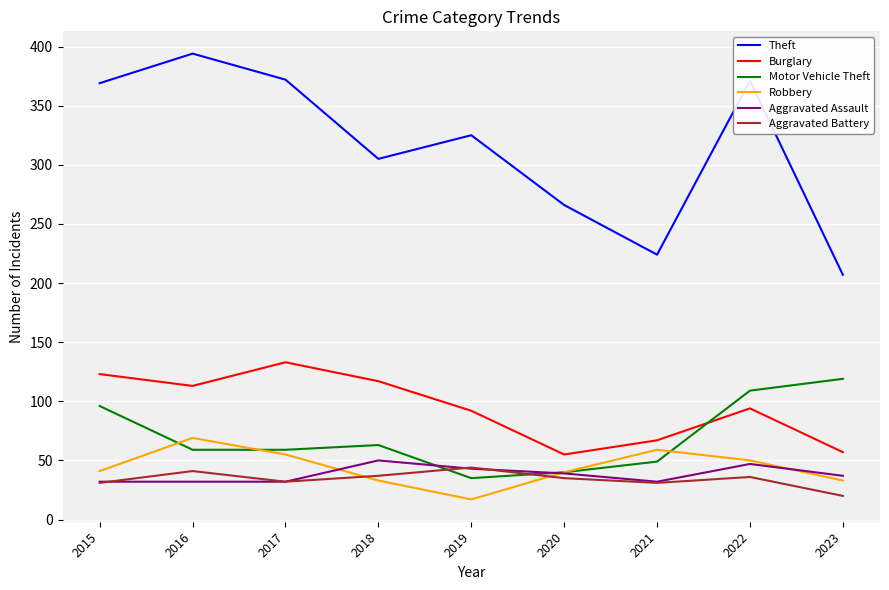

True or false: Theft and Motor Vehicle Theft cross at least once.

False